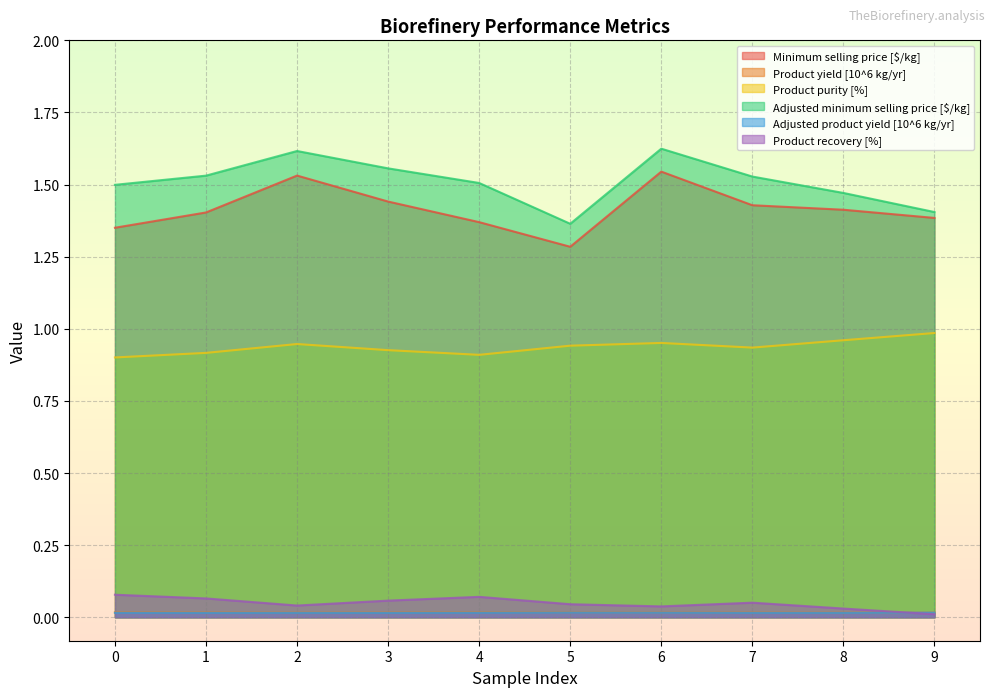

How many lines are shown in the chart?

6